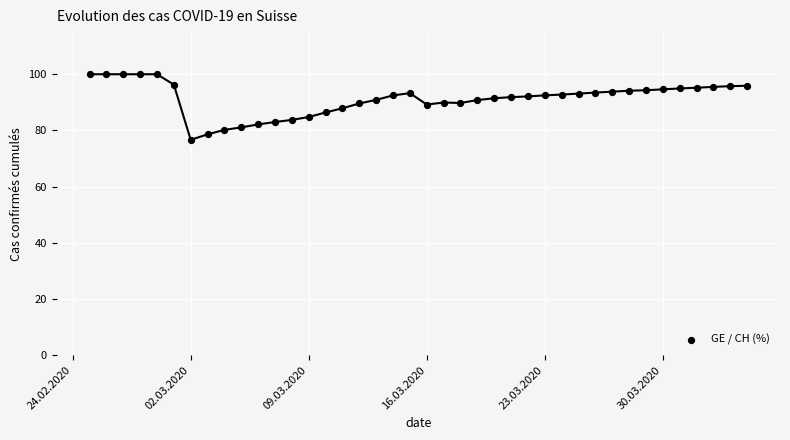

What is the range of Y values (max minus min)?

23.3